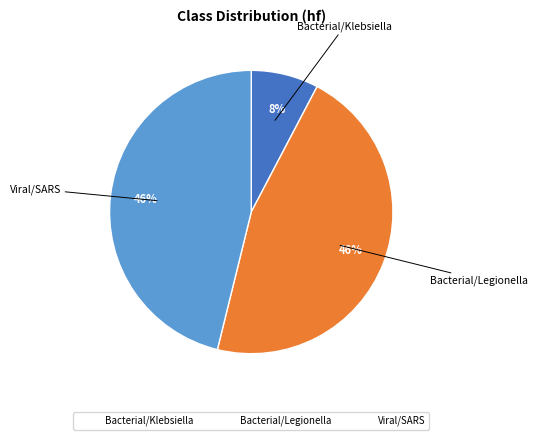

Approximately how many times larger is the value at Bacterial/Legionella compared to Viral/SARS?

1.0